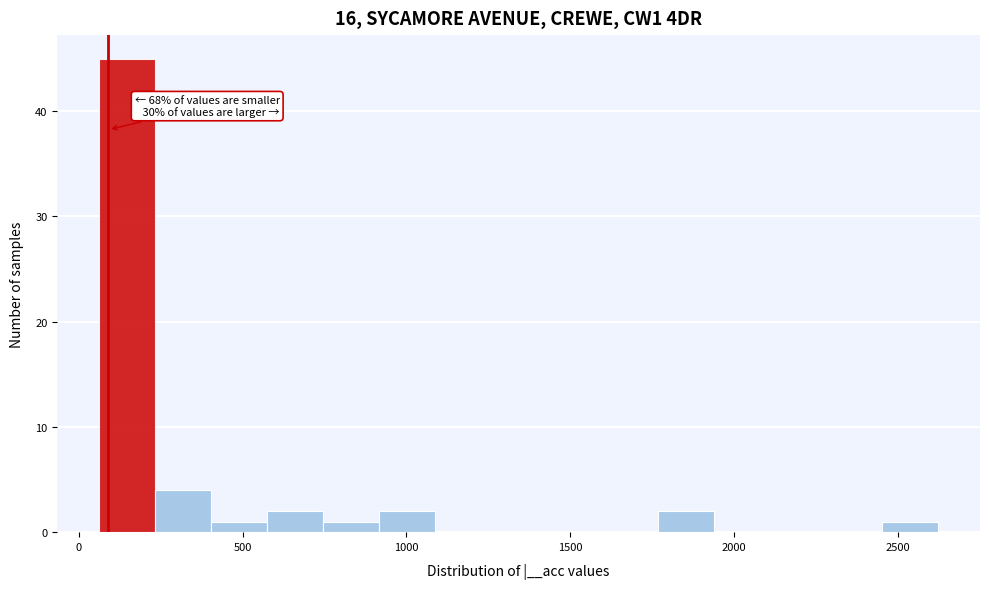

Read against the x-axis, roughly where is the centre of the tallest bar?

150